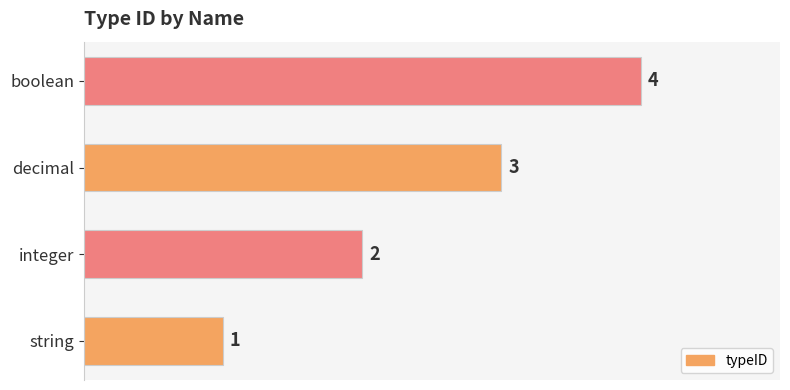

List the labels in order of value, largest first.

boolean, decimal, integer, string